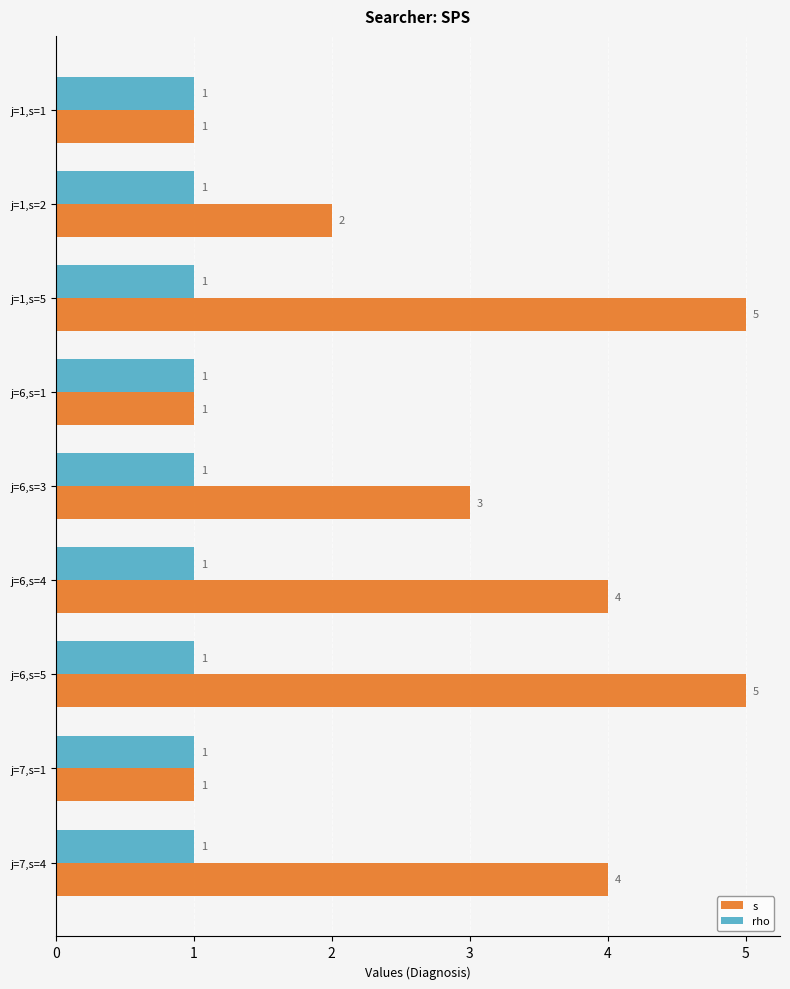

Which series changed the most between j=6,s=1 and j=6,s=5?

s